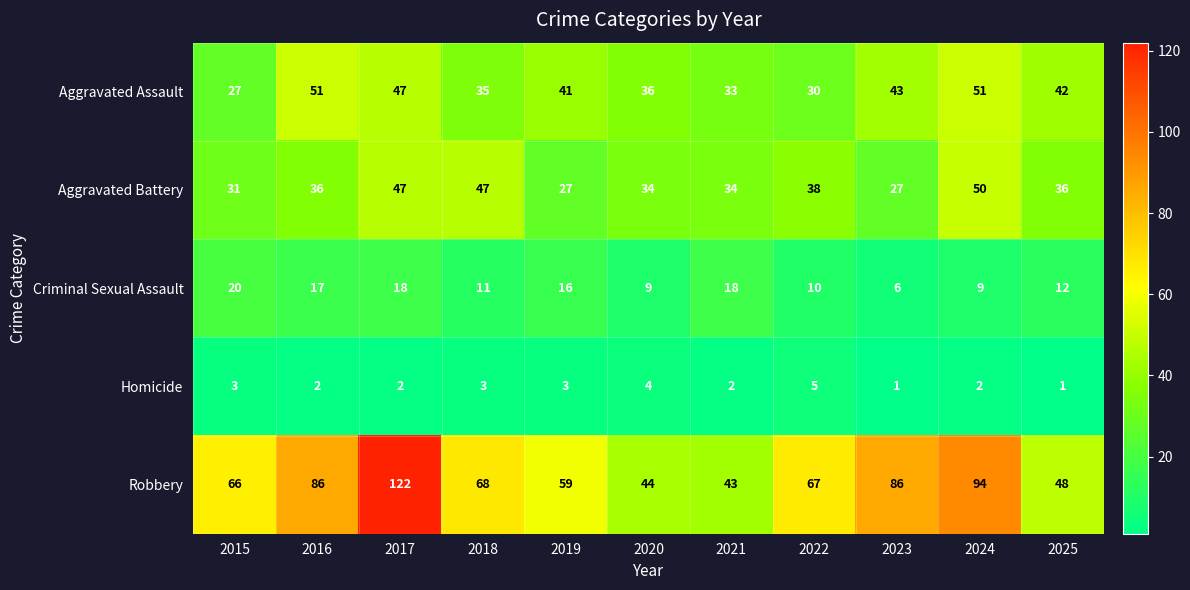

Which series changed the most between 2017 and 2023?

Robbery